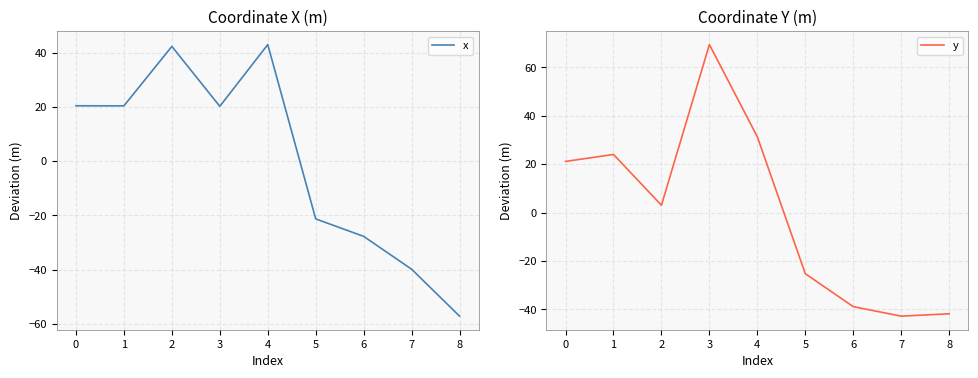

Which category has the lowest value in the x series?

8